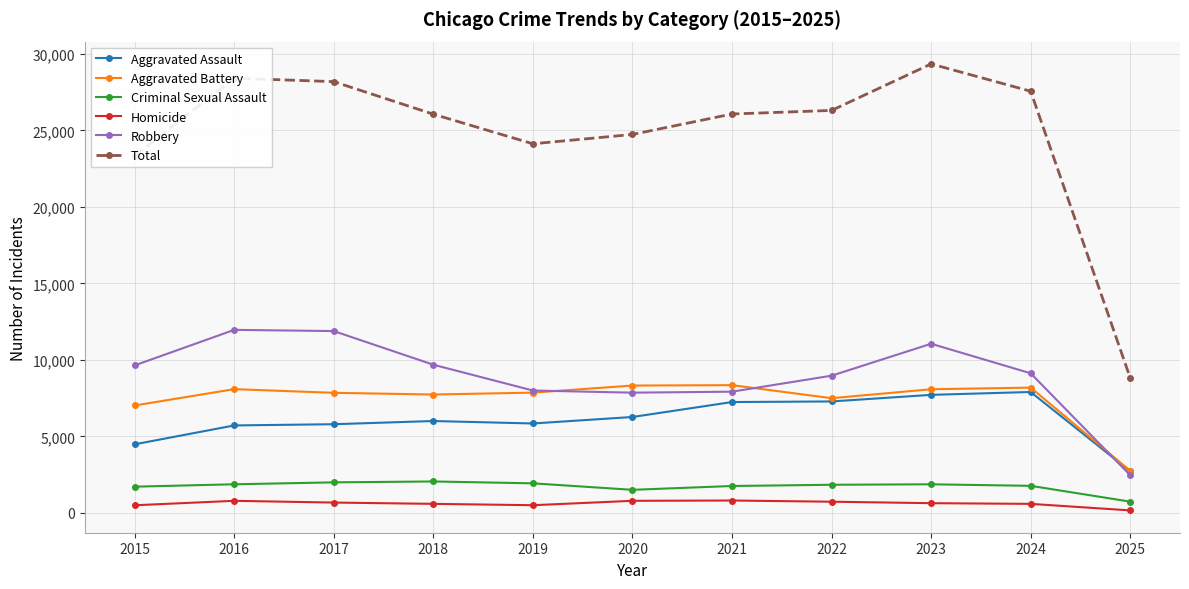

At which category does the chart reach its peak across all series?

2023